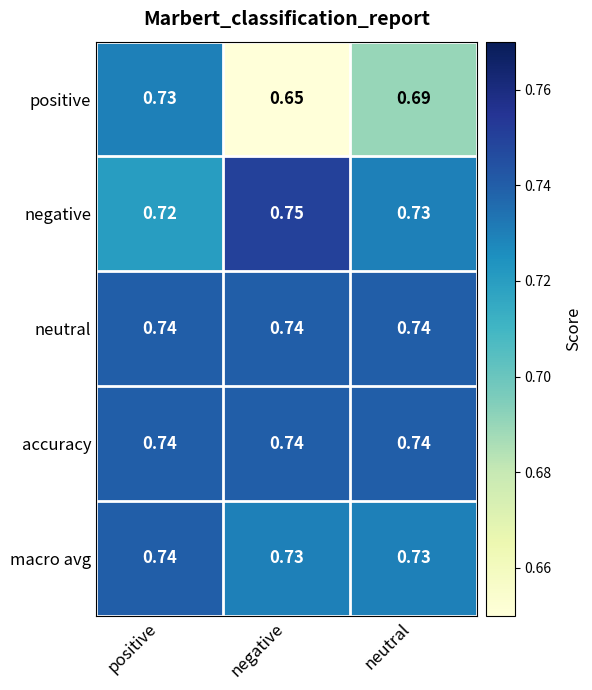

Which label corresponds to the largest value in the chart?

negative